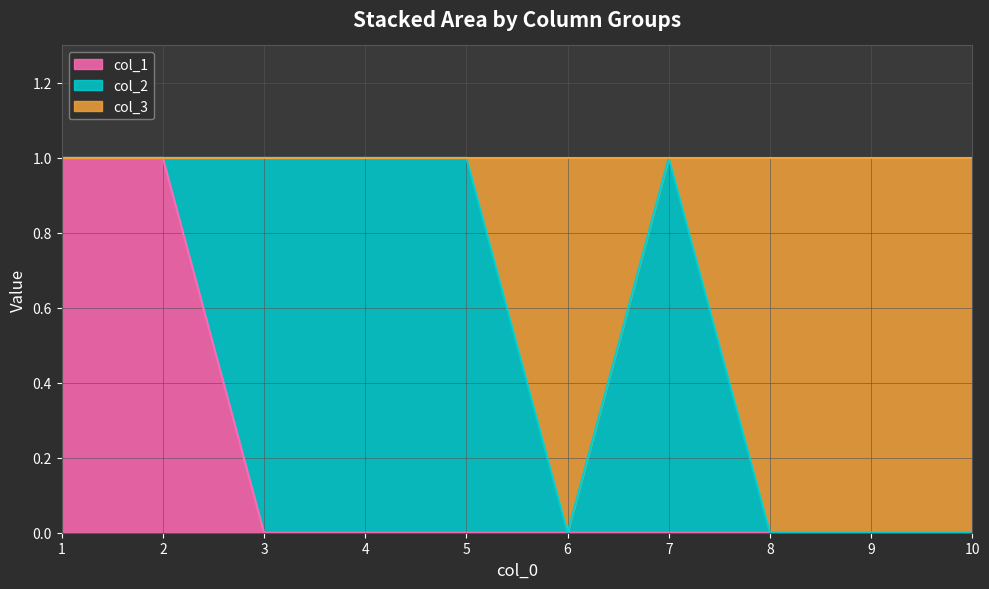

True or false: col_1 has a value of 1 at 1.

True